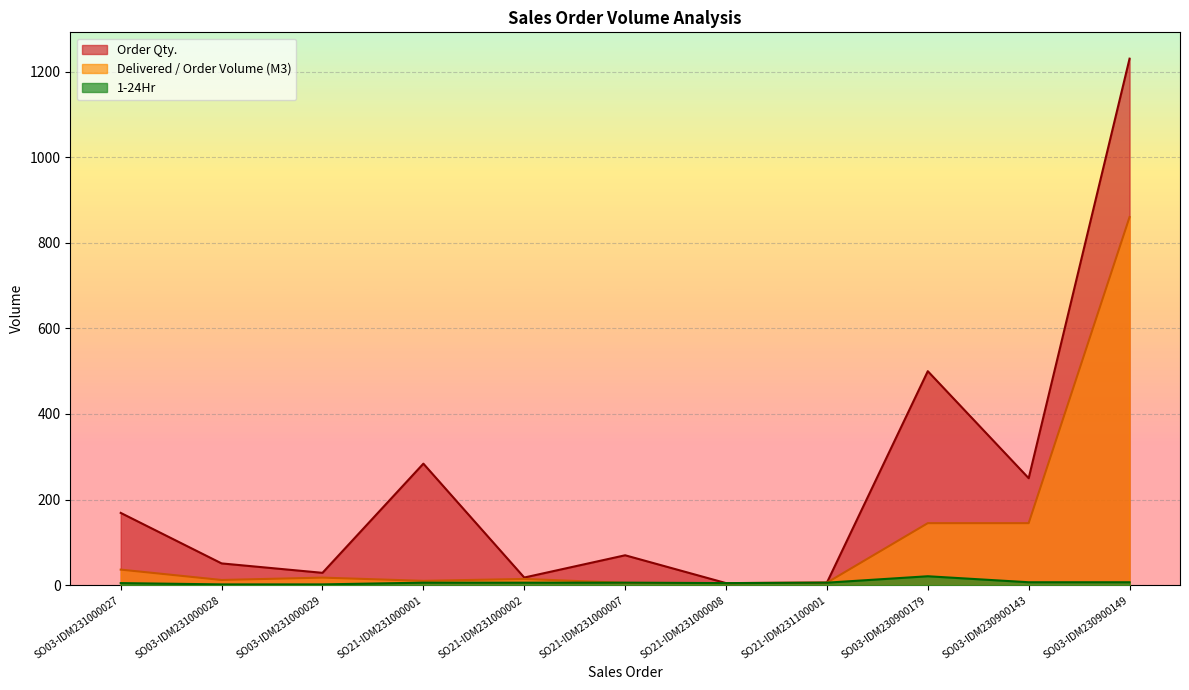

What is the label of the 6th point from the left?

SO21-IDM231000007